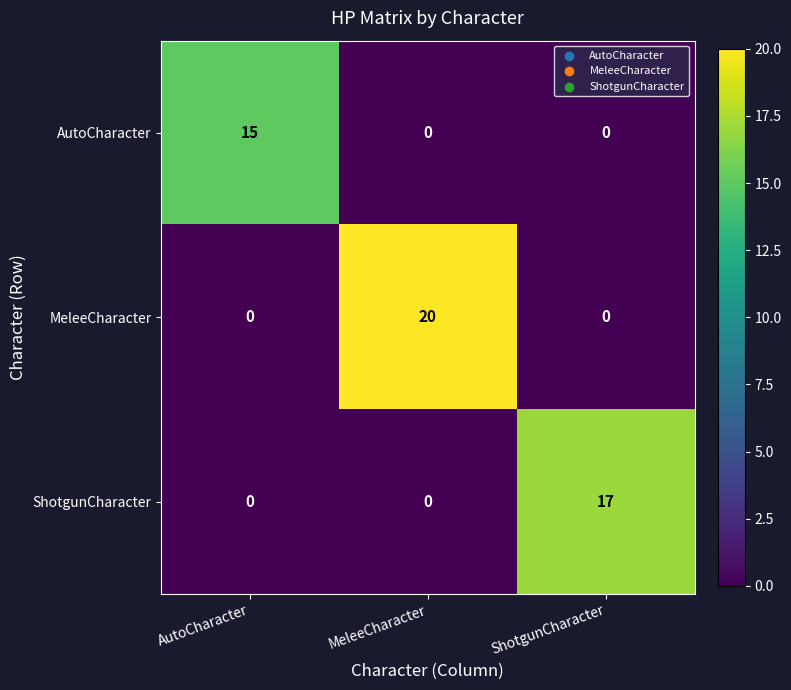

How many values in the AutoCharacter series exceed 0?

1